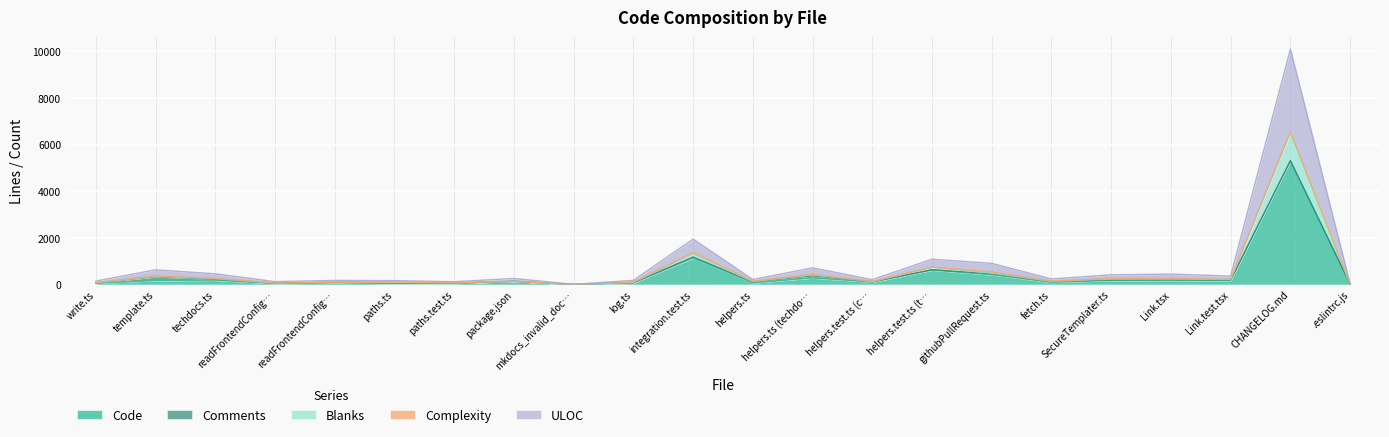

At which label does Code first exceed 134?

template.ts